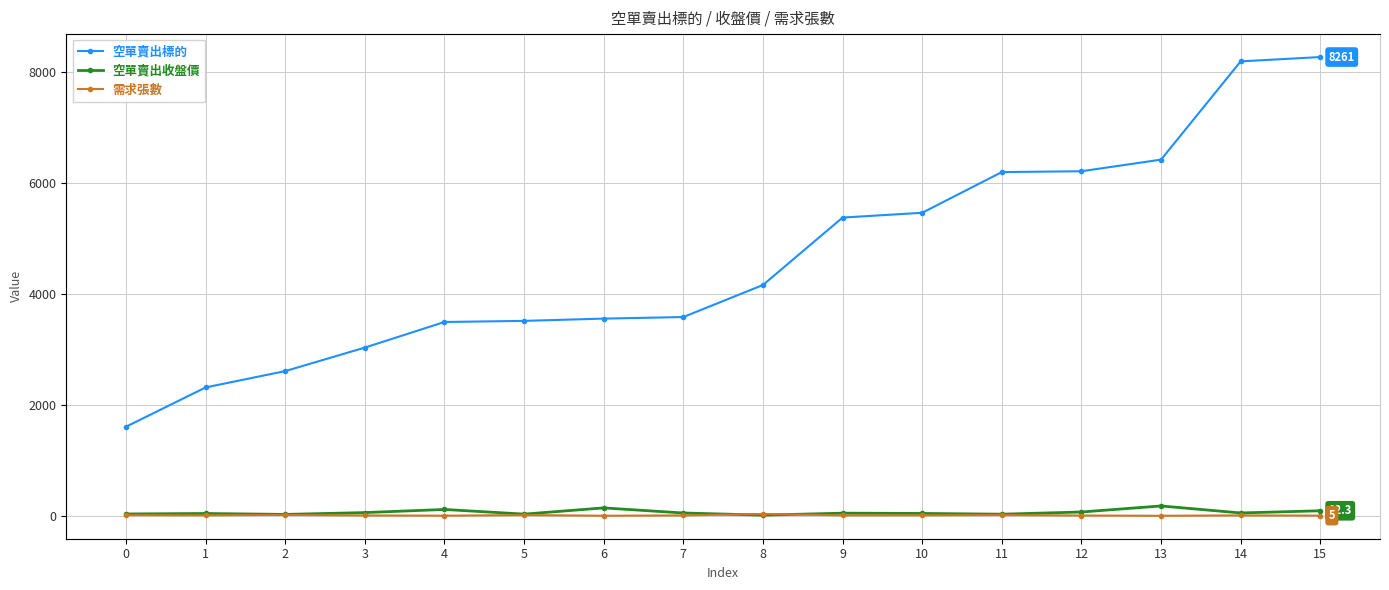

What is the average value of the 空單賣出標的 series?

4620.4